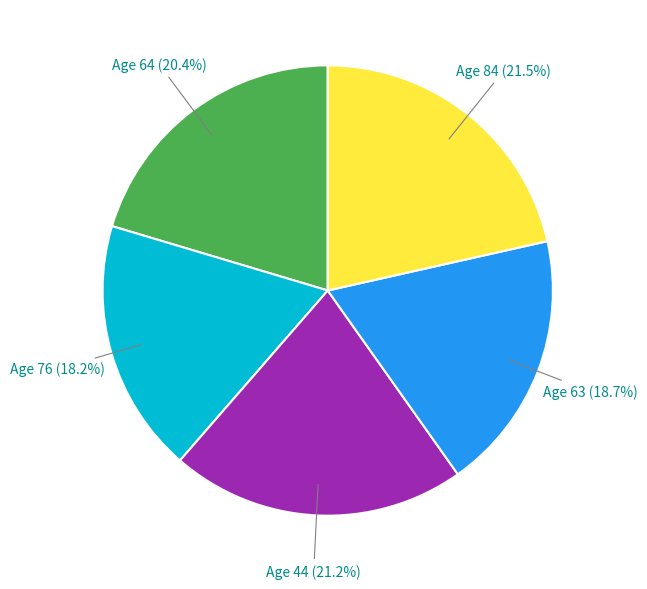

Combined, what portion of the pie is Age 63 and Age 44?

39.9%